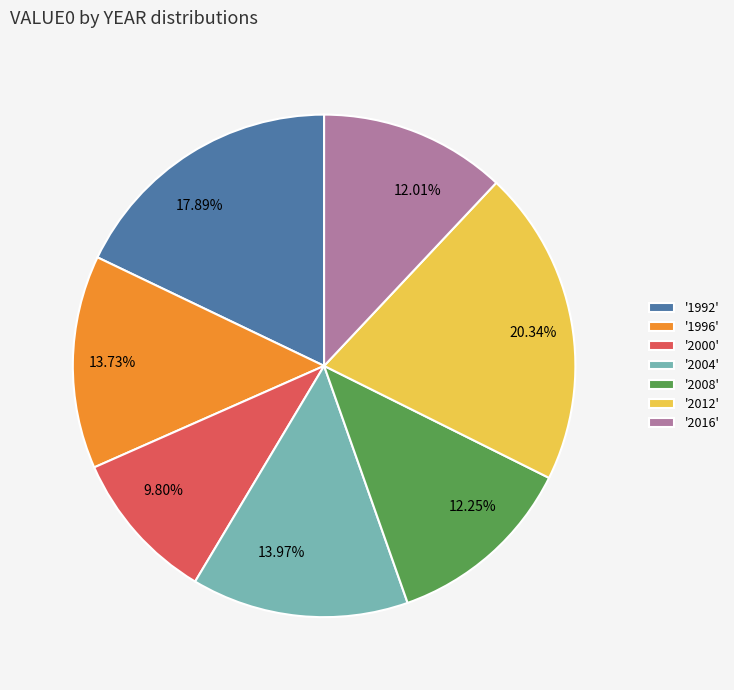

Is there a majority slice in this chart?

No